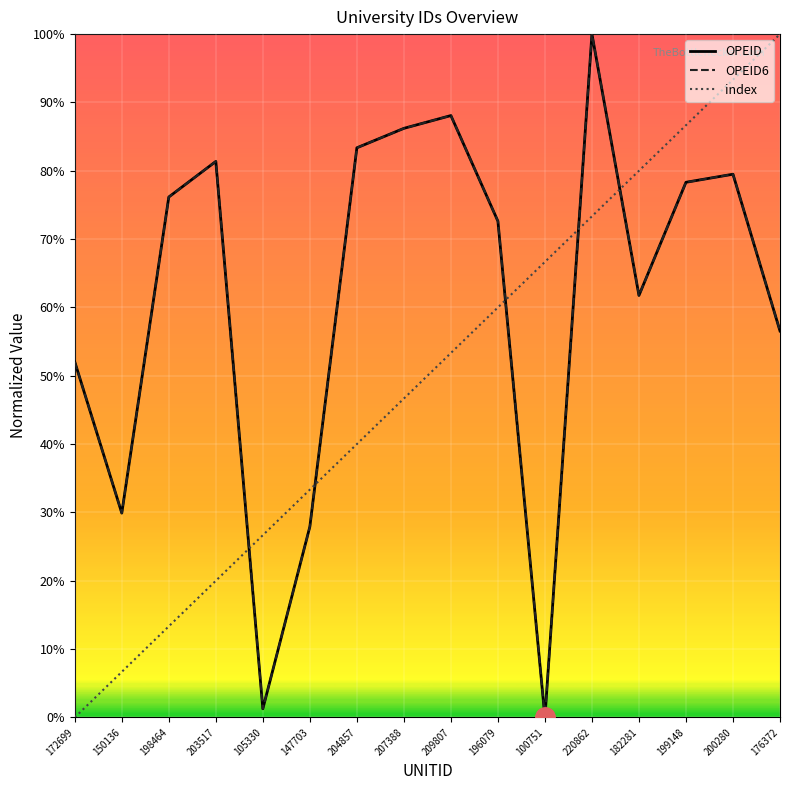

List the series in order of their peak value, highest first.

OPEID, OPEID6, index